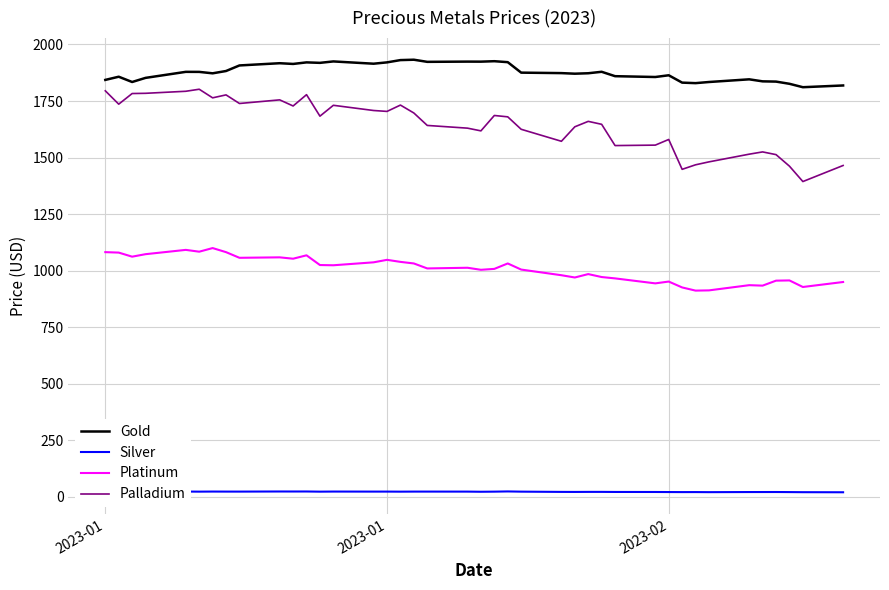

What is the maximum value shown in the chart?

1932.5